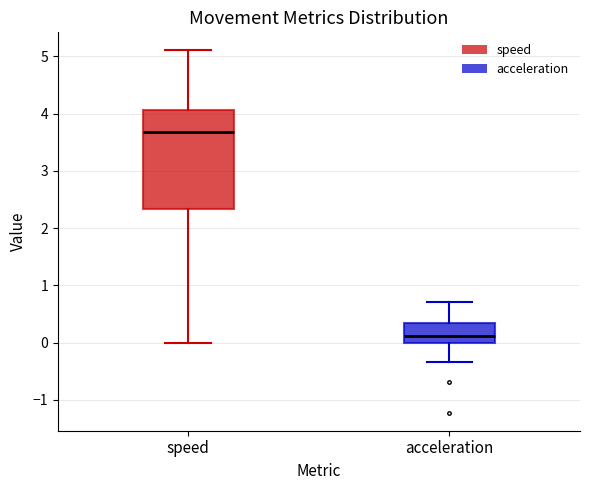

Which box has the lowest median line?

acceleration